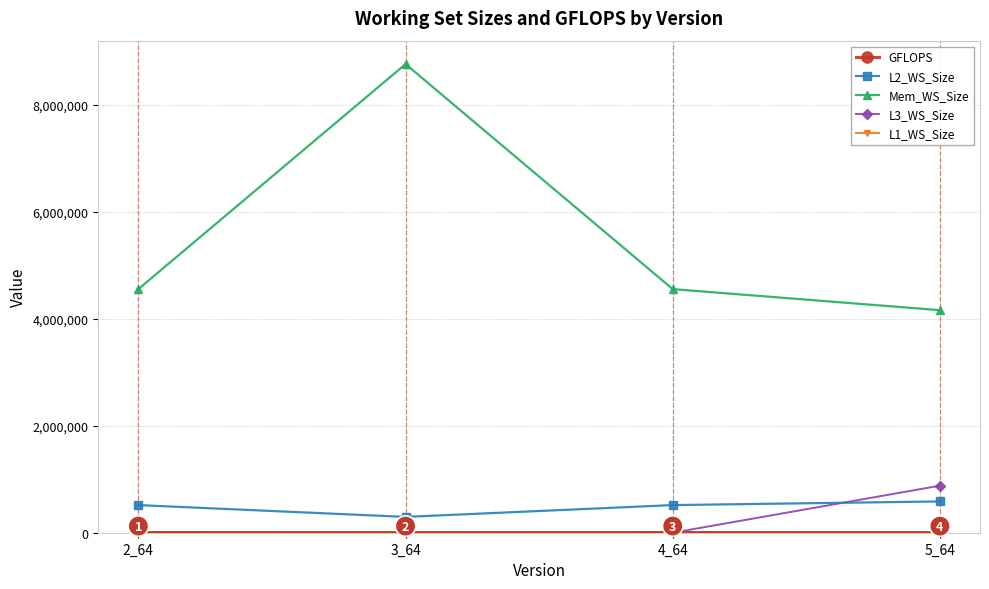

Which series has the largest range (max minus min)?

Mem_WS_Size